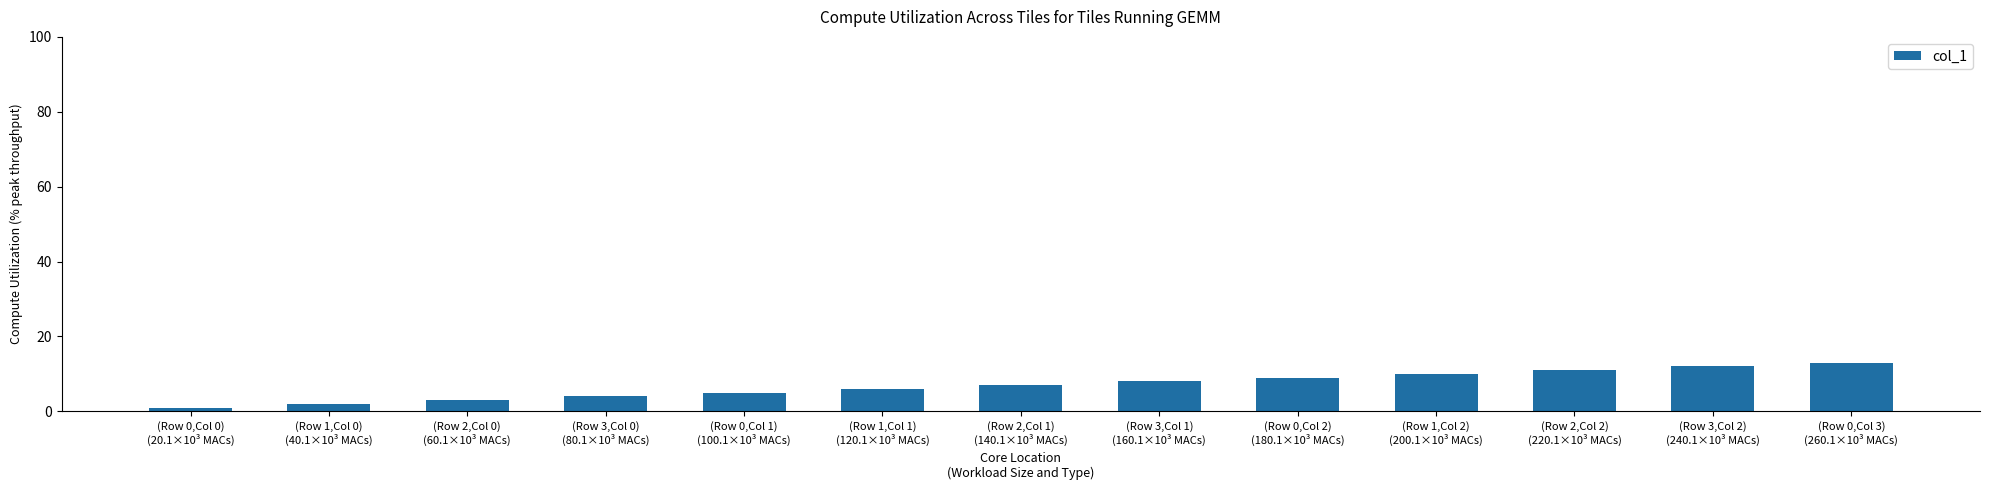

What is the ratio of the value at (Row 1,Col 1)
(120.1×10³ MACs) to the value at (Row 0,Col 2)
(180.1×10³ MACs)?

0.7